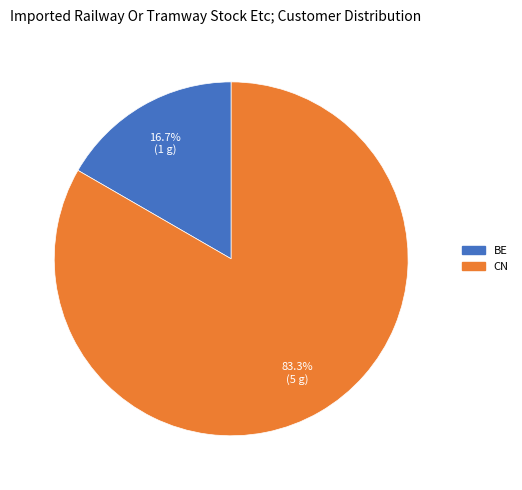

To the nearest percent, what is the combined percentage of BE and CN?

100%